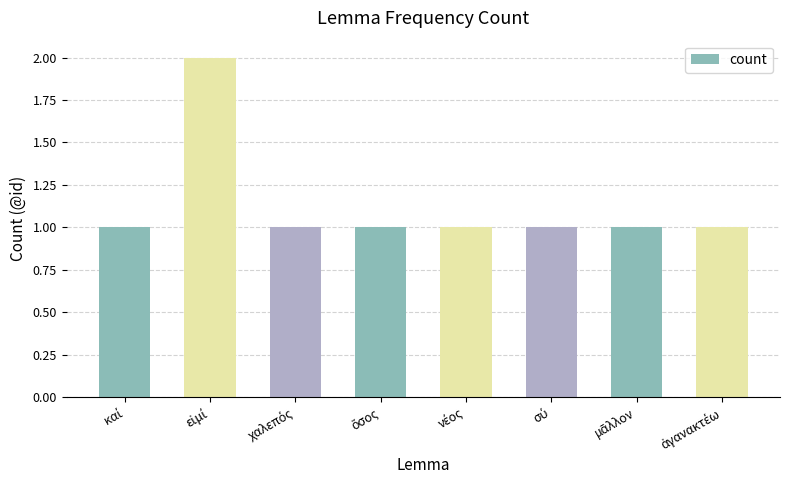

How many values are between 1 and 2?

8